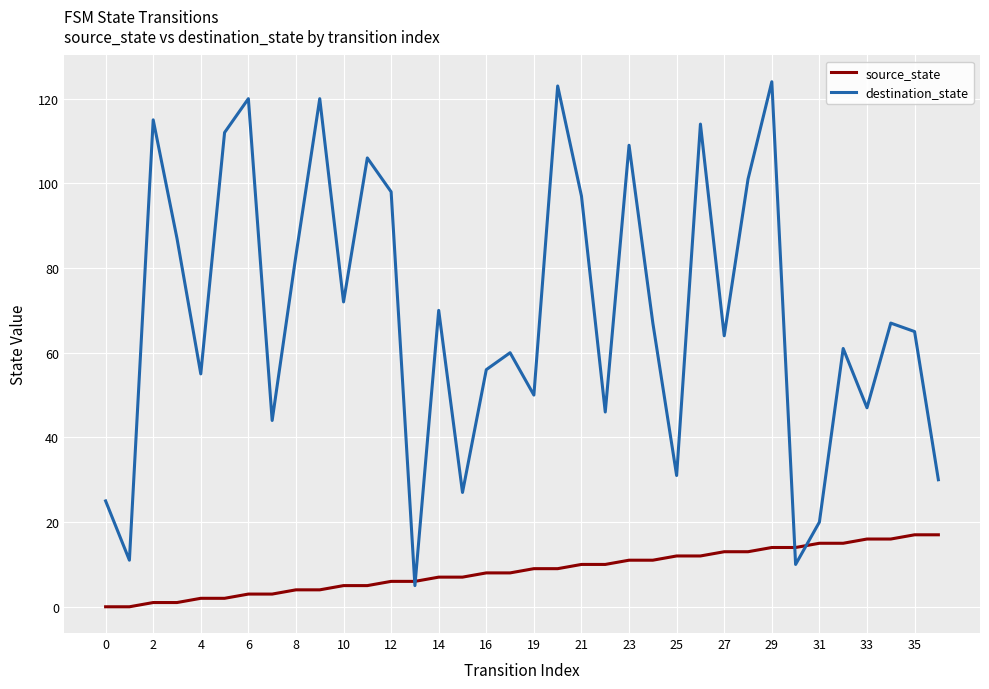

What is the lowest value of the destination_state series?

5